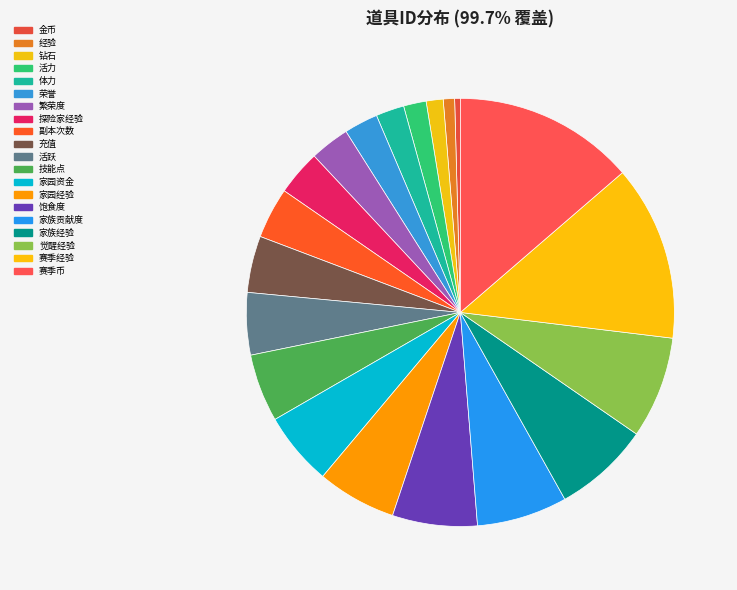

The 饱食度 slice represents 1% of the pie. True or false?

False